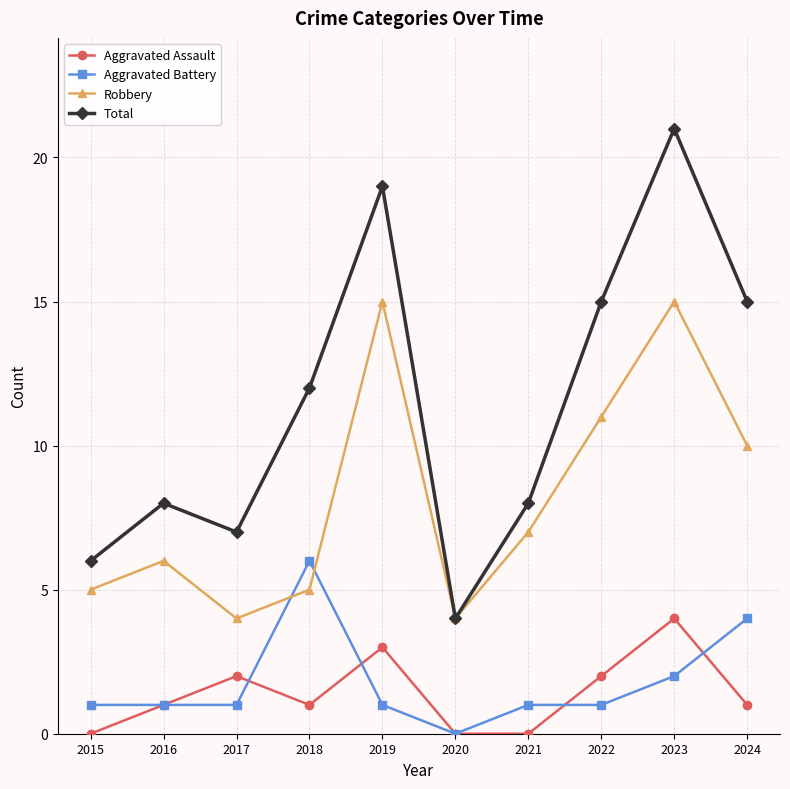

True or false: Total and Aggravated Battery intersect in this chart.

False